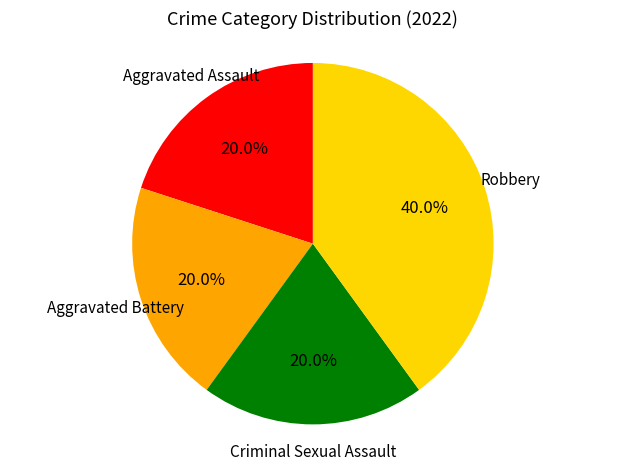

Is there any slice that represents more than half of the pie?

No